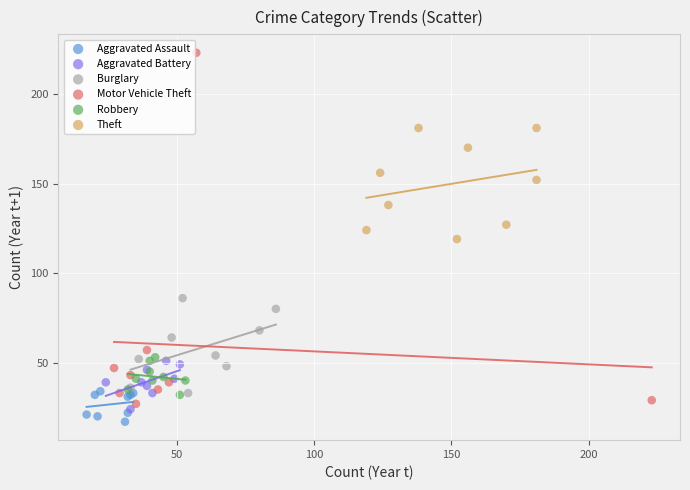

Which series reaches the minimum Y coordinate?

Aggravated Assault